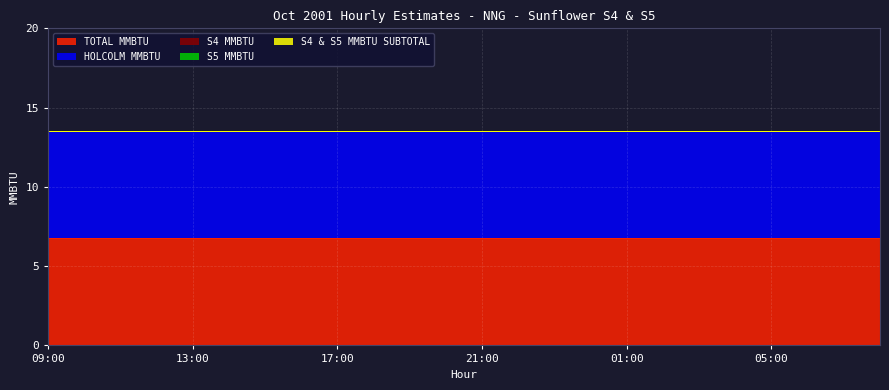

Where is S5 MMBTU nearest to the value 0?

09:00